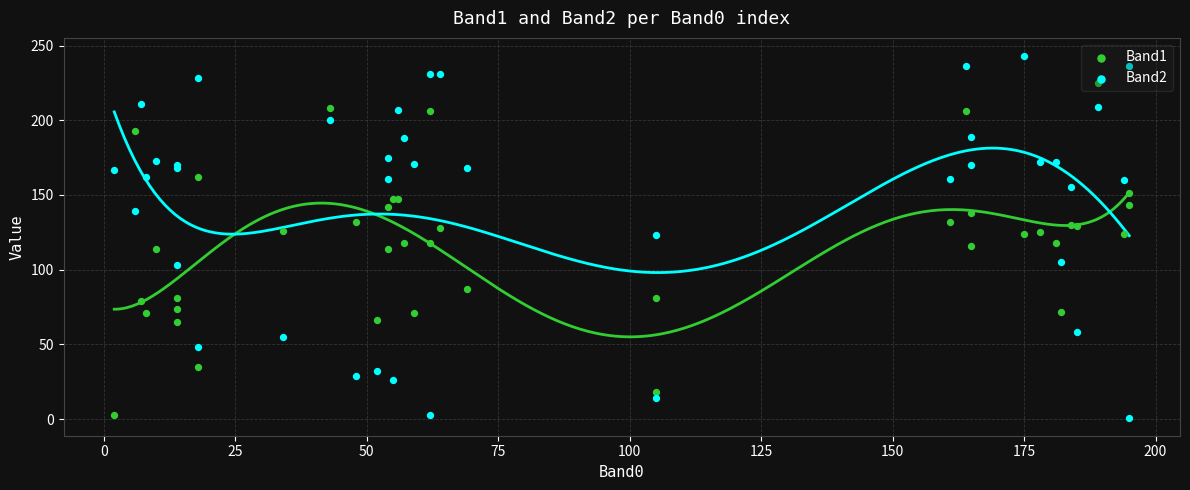

Which series has the largest Y range (max minus min)?

Band2